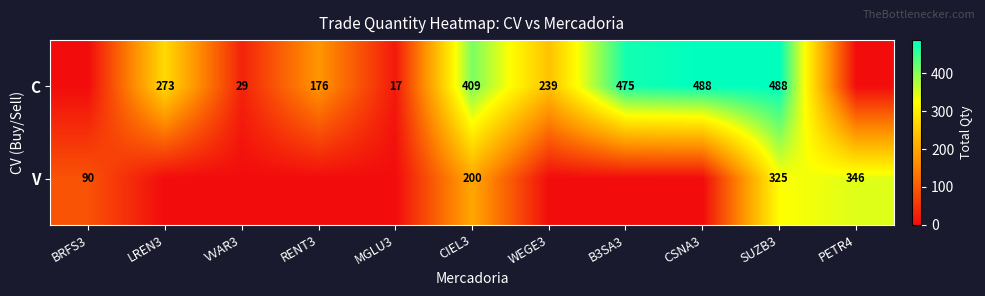

Which label corresponds to the largest value in the chart?

CSNA3